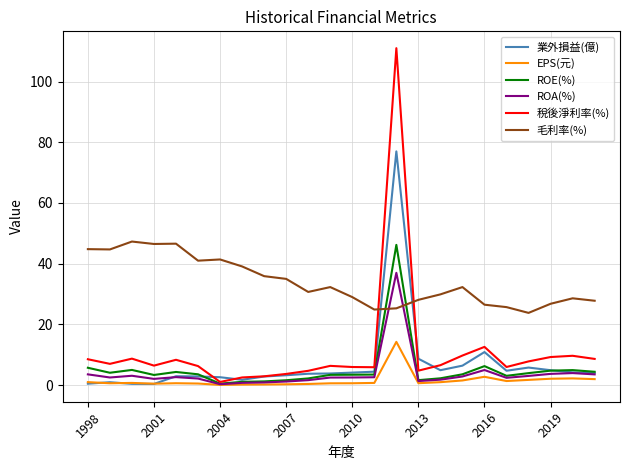

True or false: 業外損益(億) and ROE(%) intersect in this chart.

True